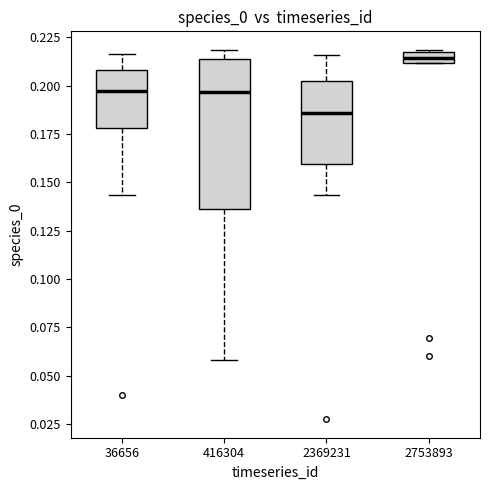

Which box has the highest median line?

2753893